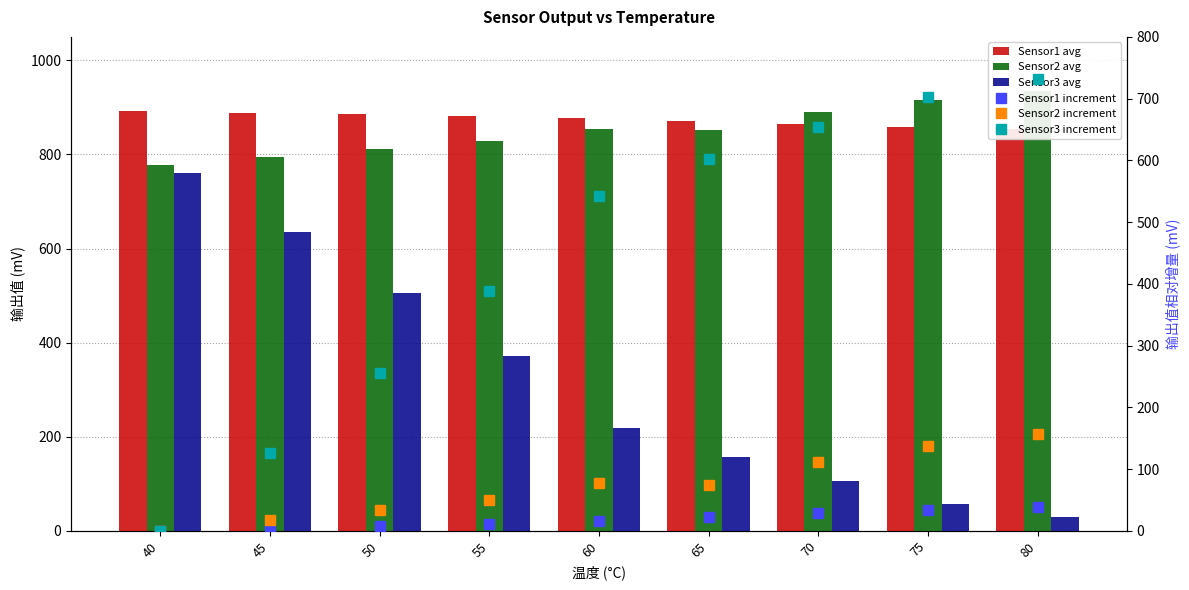

How many data points in Sensor1 avg are above 877?

5